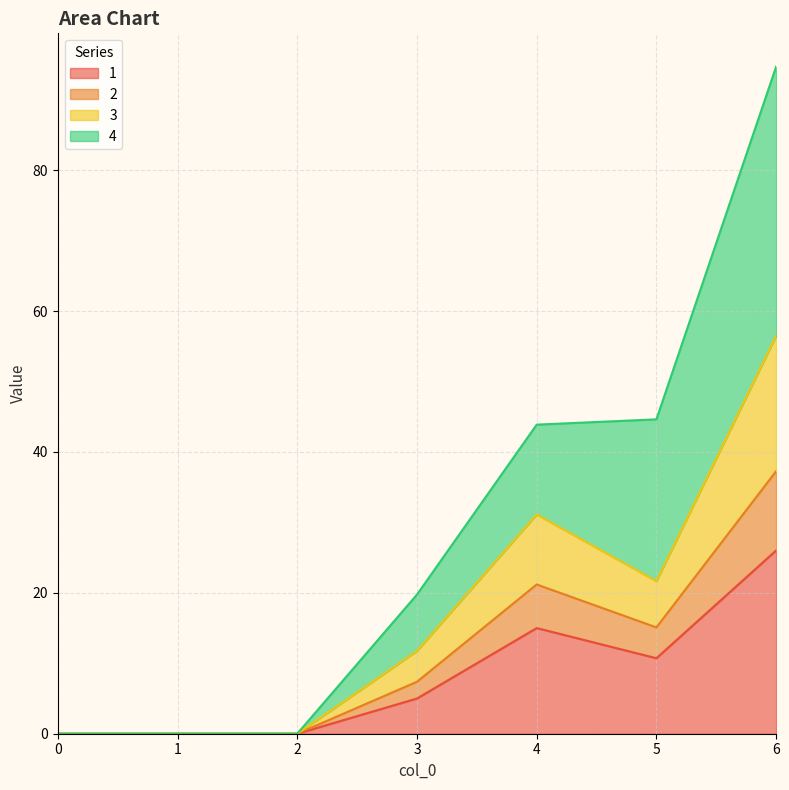

Which series has the widest spread of values?

4